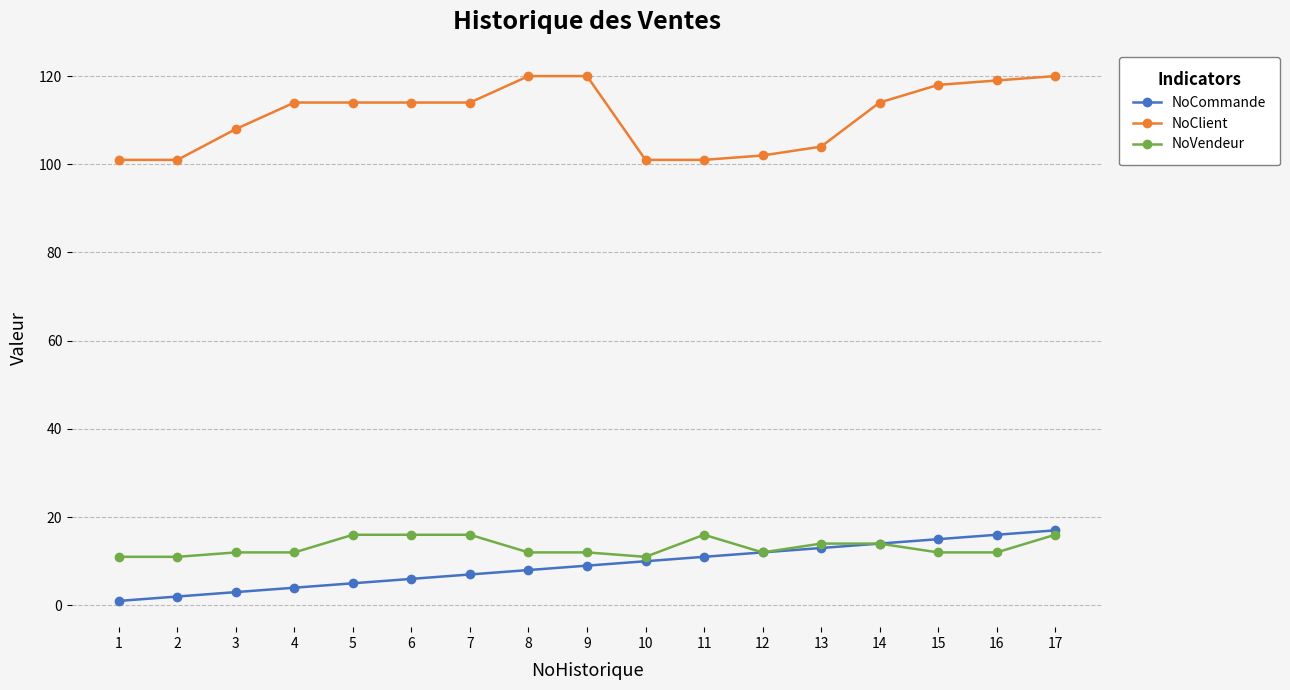

Rank the series at 3 from lowest to highest value.

NoCommande, NoVendeur, NoClient